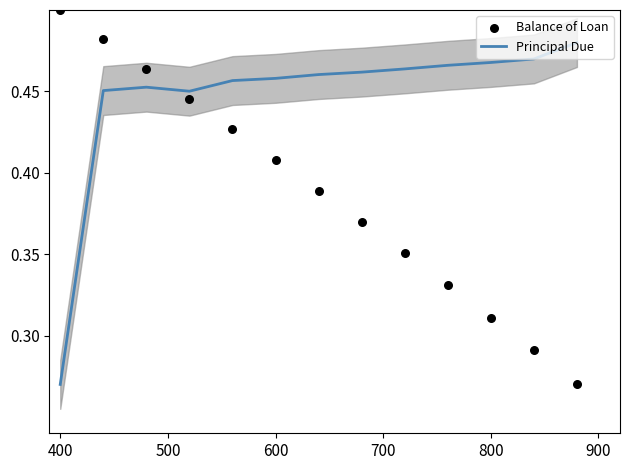

Which series has the largest Y range (max minus min)?

Balance of Loan